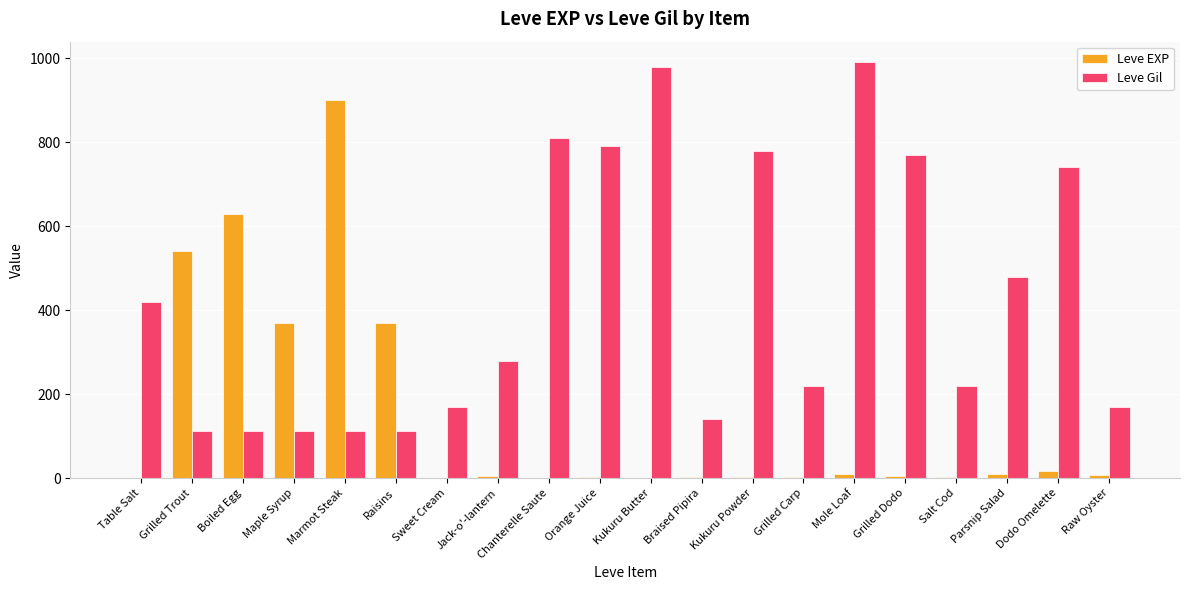

Which series changed the most between Chanterelle Saute and Mole Loaf?

Leve Gil